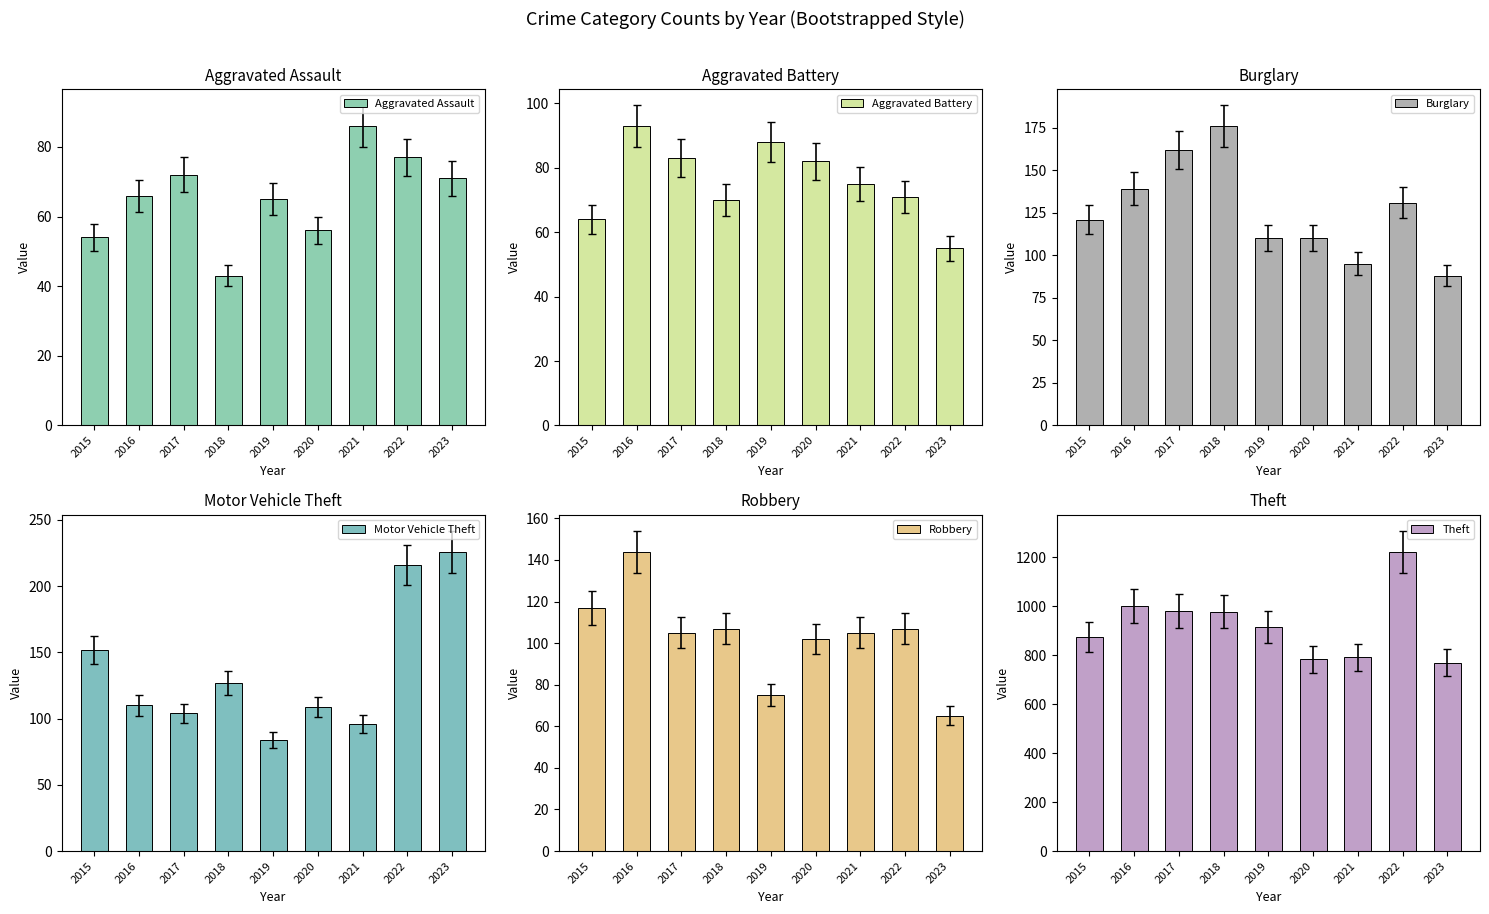

Which category has the lowest value across all series?

2018